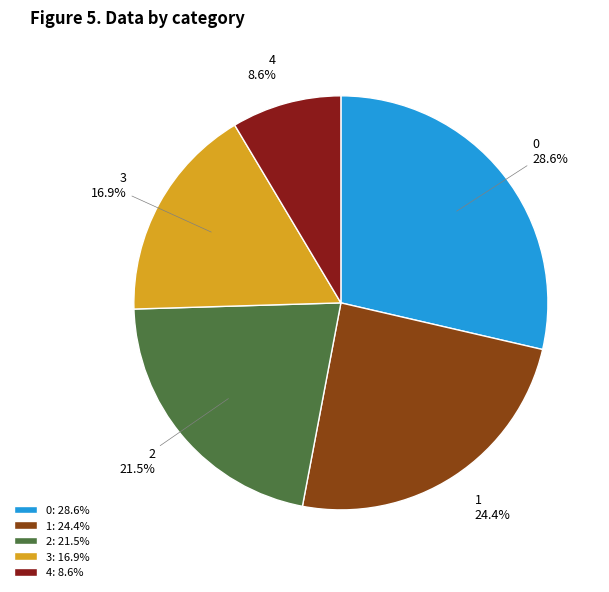

Is 4 the majority of the pie?

No